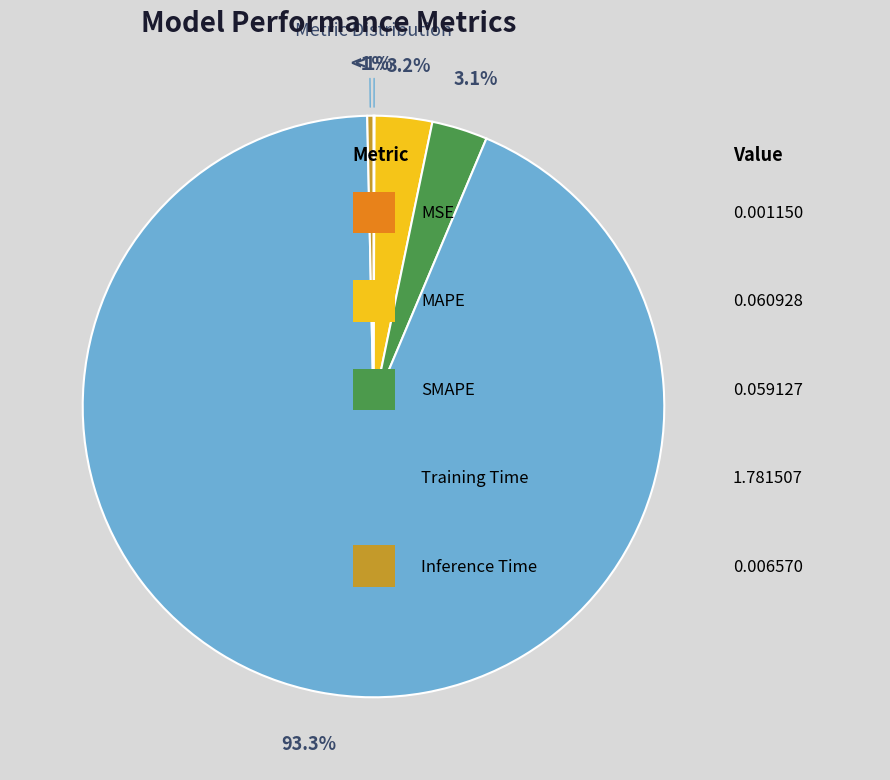

To the nearest percent, what is the difference between the SMAPE and MSE slice percentages?

3%